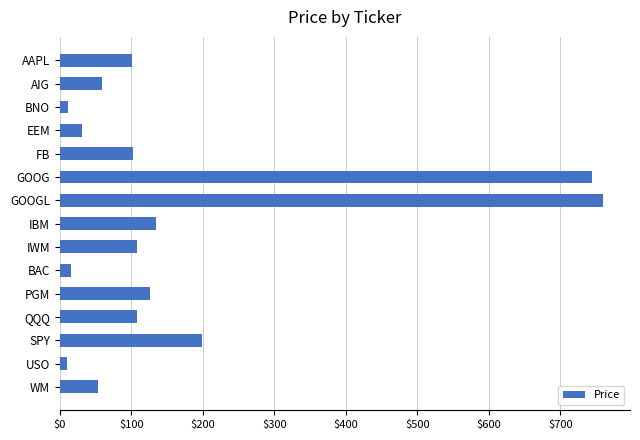

How many series are shown in this chart?

1